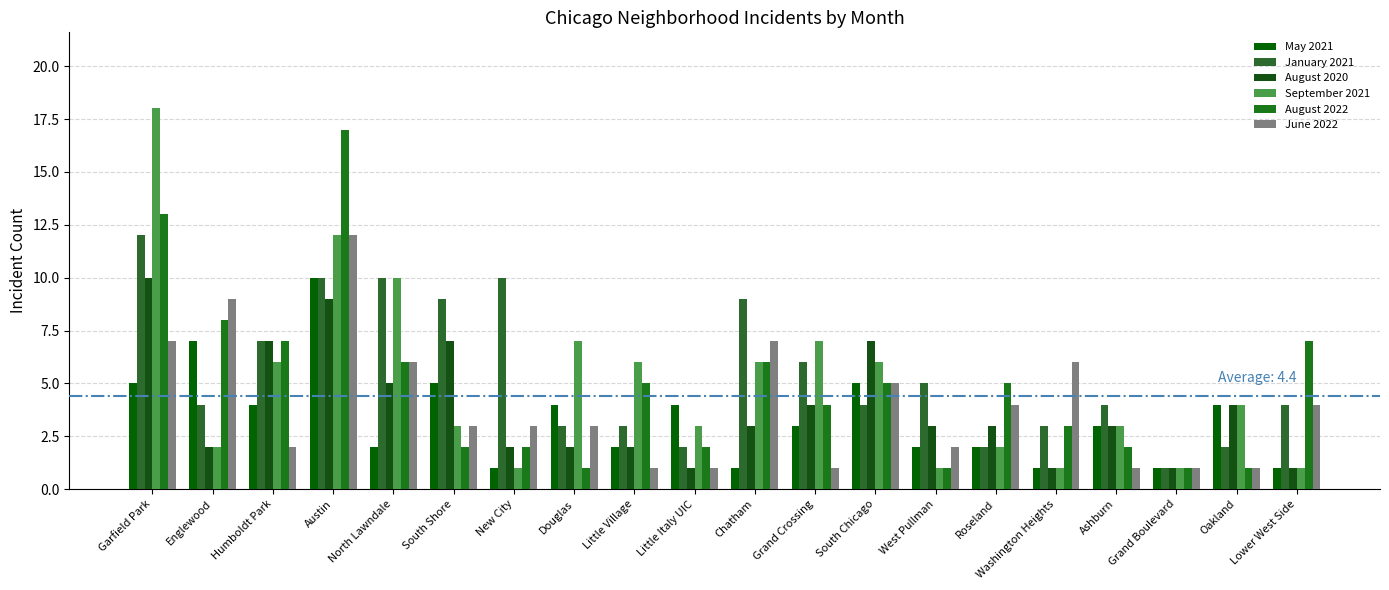

What position from the left is Grand Boulevard?

18